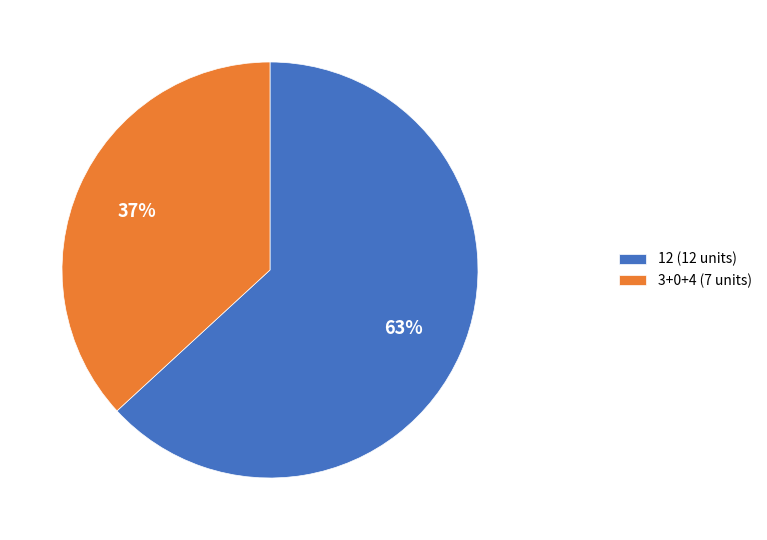

Rank the categories by value from lowest to highest.

3+0+4 (7 units), 12 (12 units)